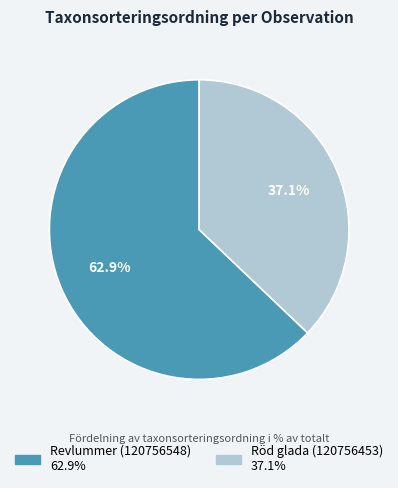

What percentage is NOT represented by Revlummer (120756548)?

37.1%